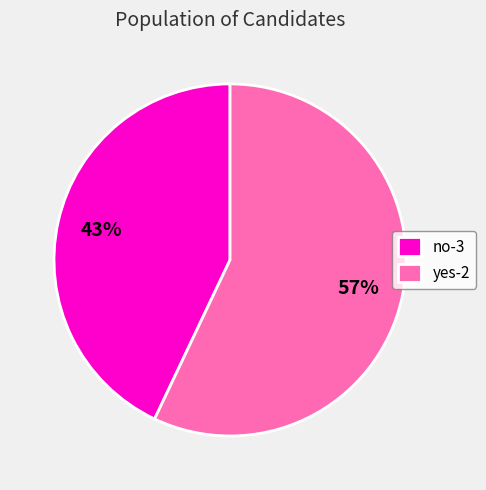

To the nearest percent, what is the difference between the yes-2 and no-3 slice percentages?

14%